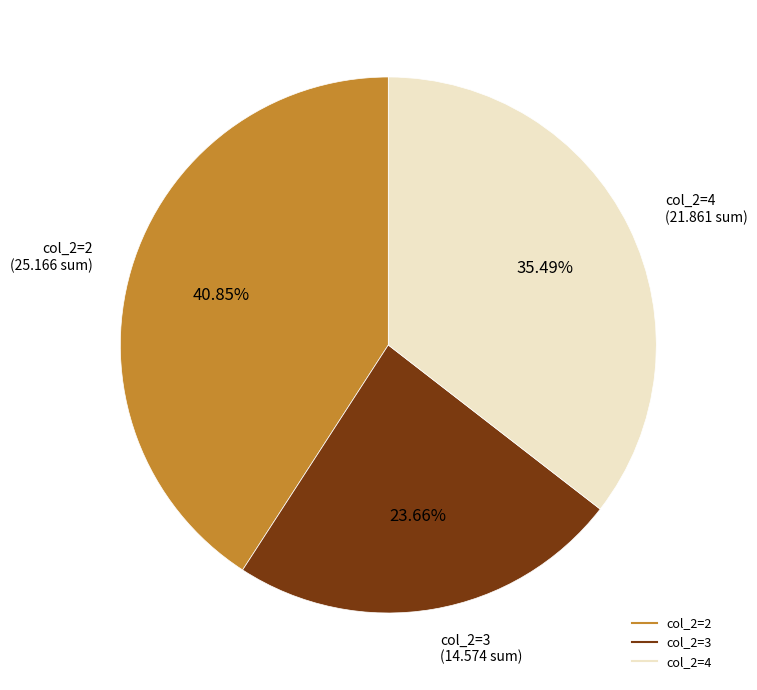

Is there any slice that represents more than half of the pie?

No